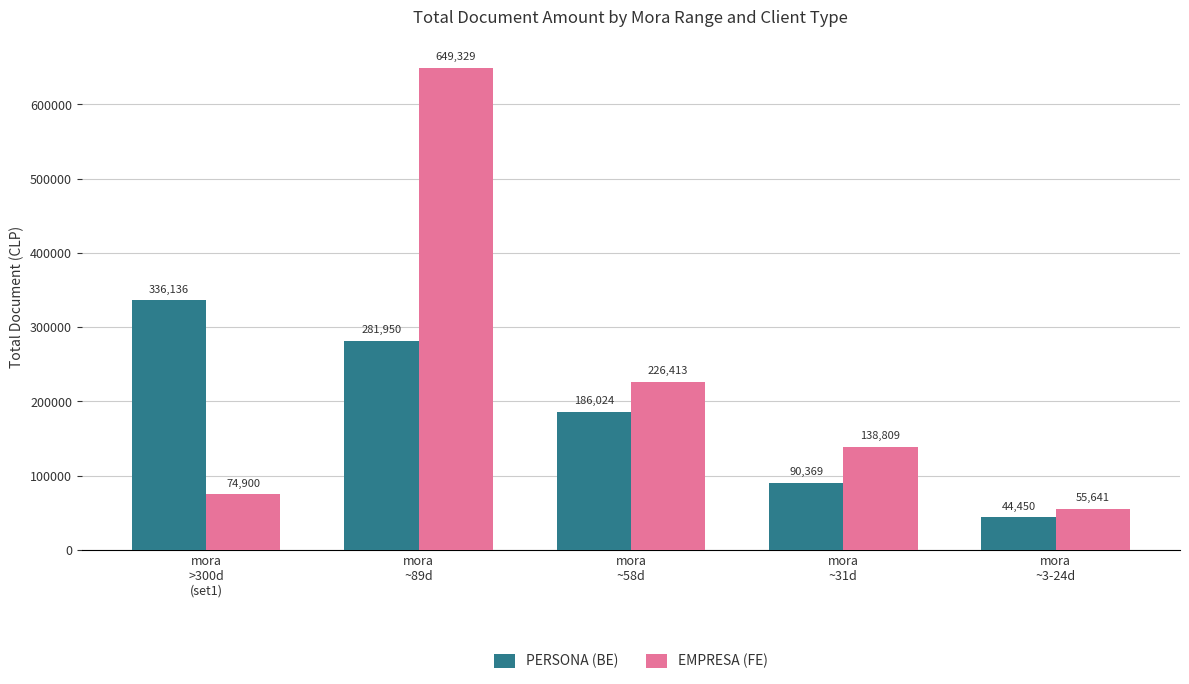

Which series has the widest spread of values?

EMPRESA (FE)